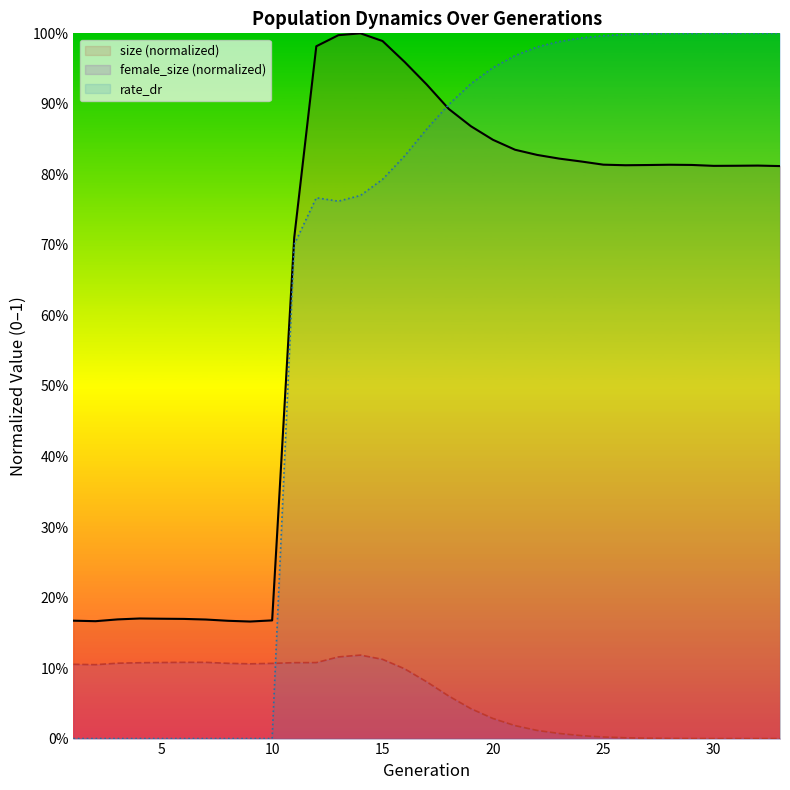

At how many categories does at least one series exceed 0?

33